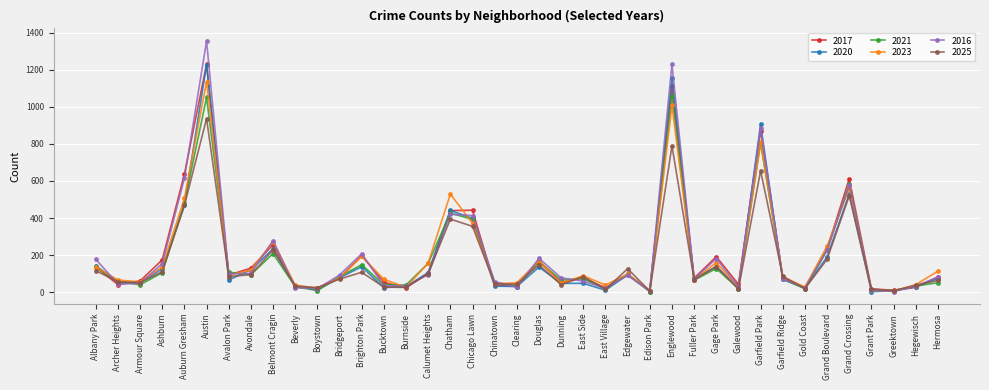

True or false: 2025 and 2017 cross at least once.

True